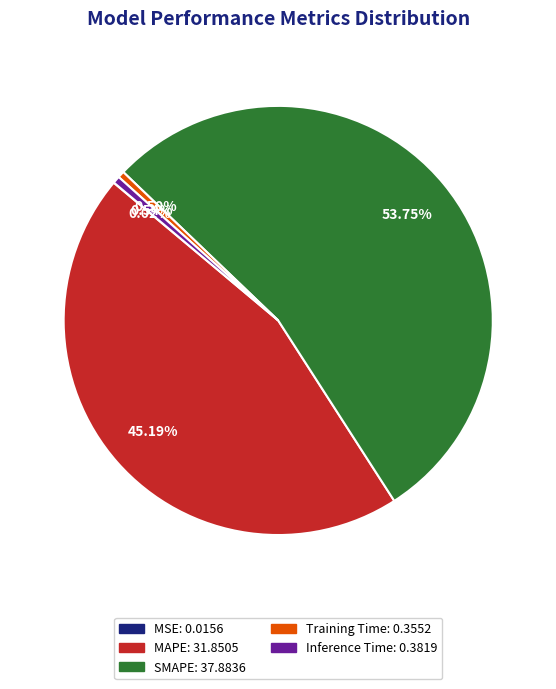

Combined, do MAPE and Training Time account for over 50%?

No